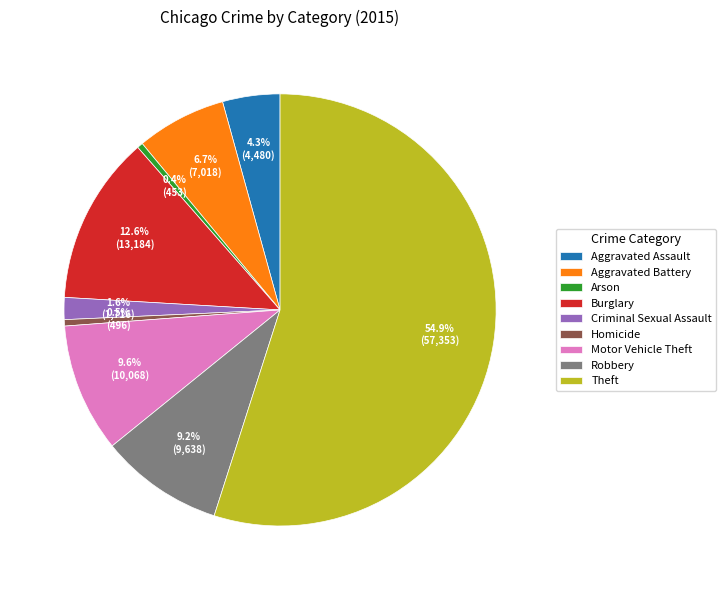

The Robbery slice represents 9% of the pie. True or false?

True